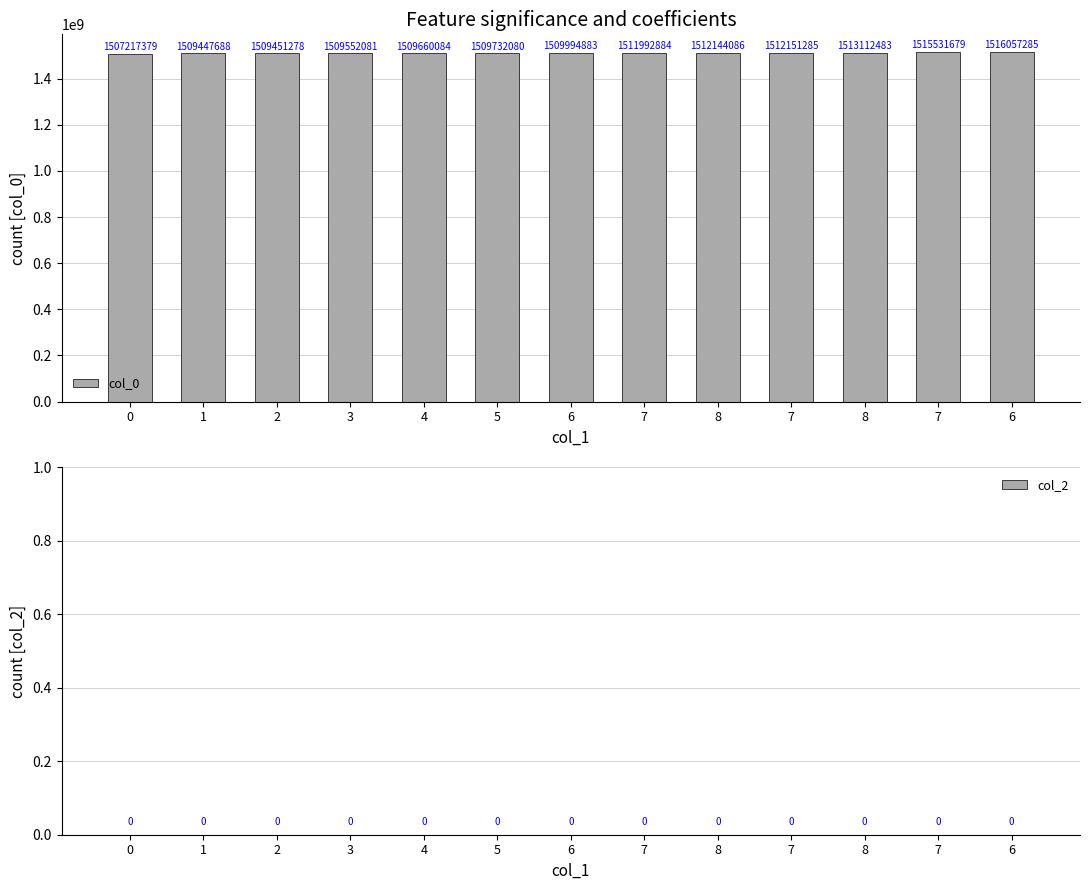

What is the label of the 13th bar from the left?

6